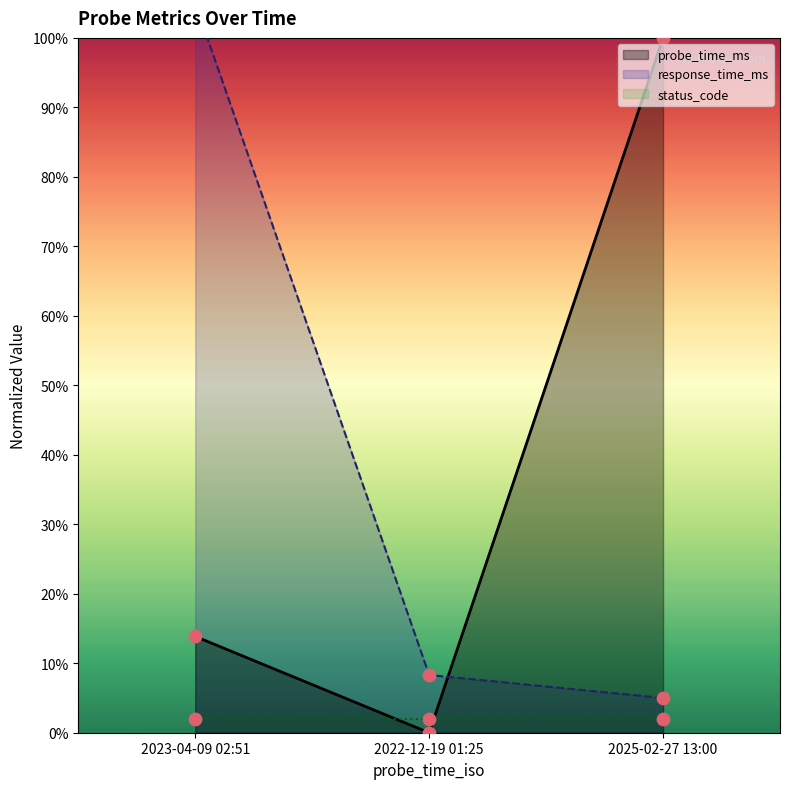

Which series has the widest spread of Y values?

probe_time_ms